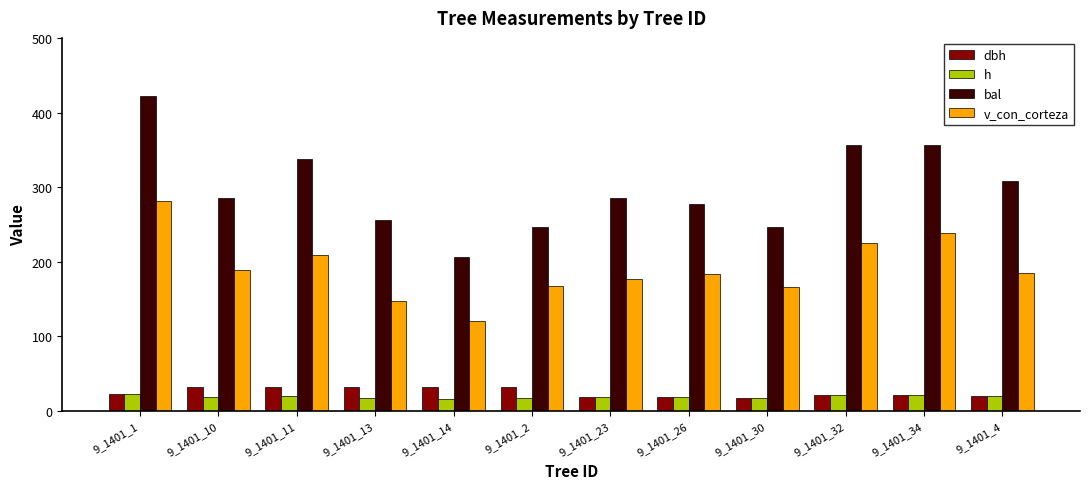

The value of v_con_corteza at 9_1401_34 is 238.8. True or false?

True